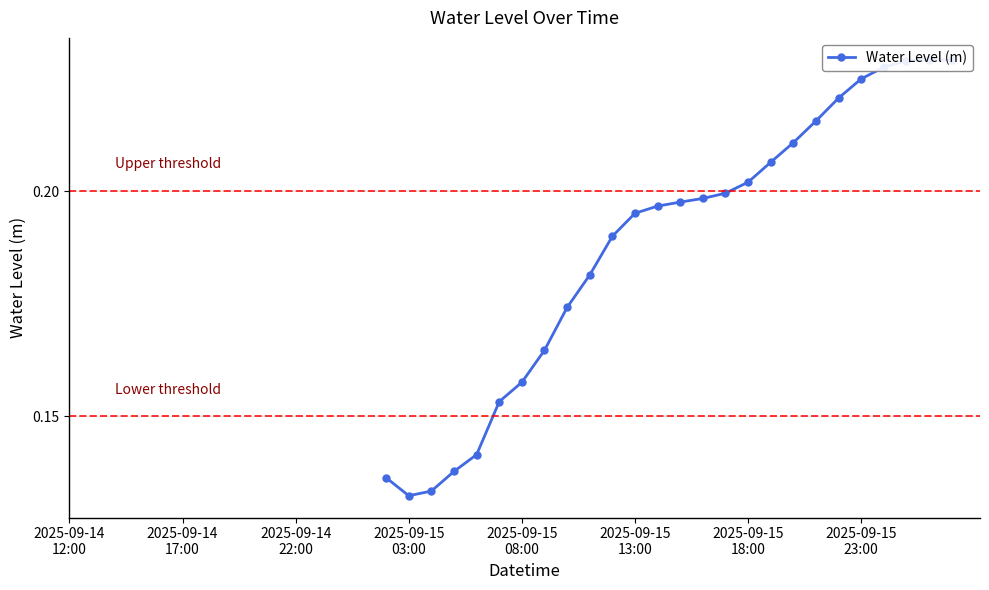

The chart shows a value of 0.1 at 21. True or false?

False